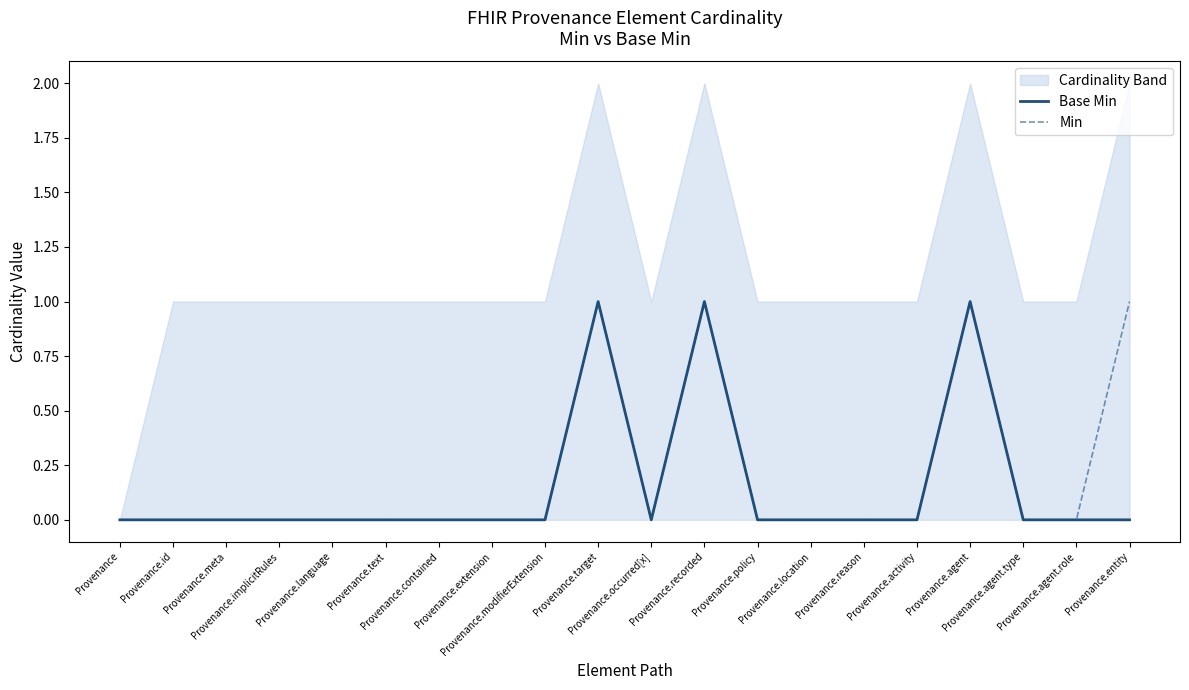

At how many categories does at least one series exceed 0?

4